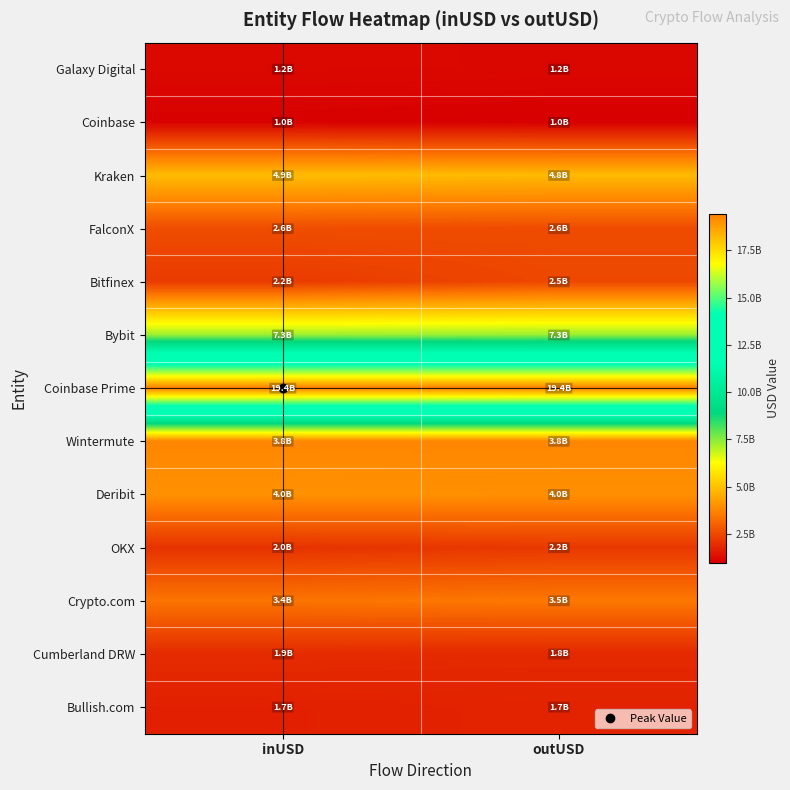

At how many categories does at least one series exceed 12229615004?

2